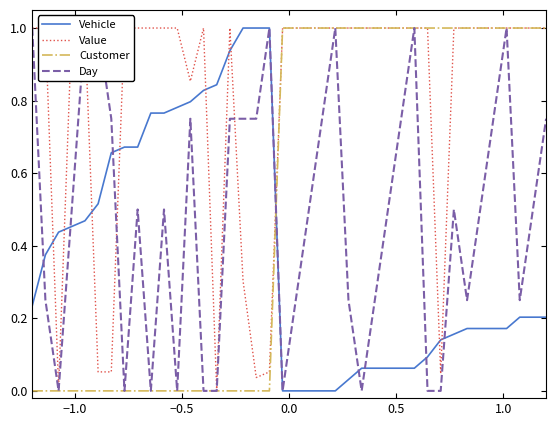

How many values in the Day series exceed 0?

30